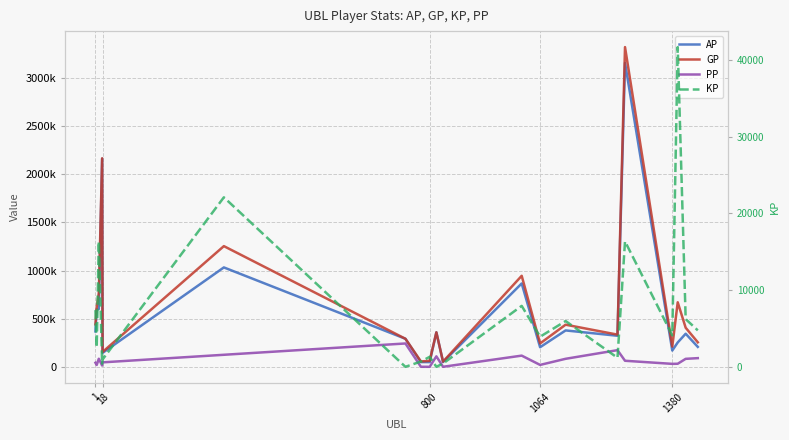

Count the number of categories in the chart.

20